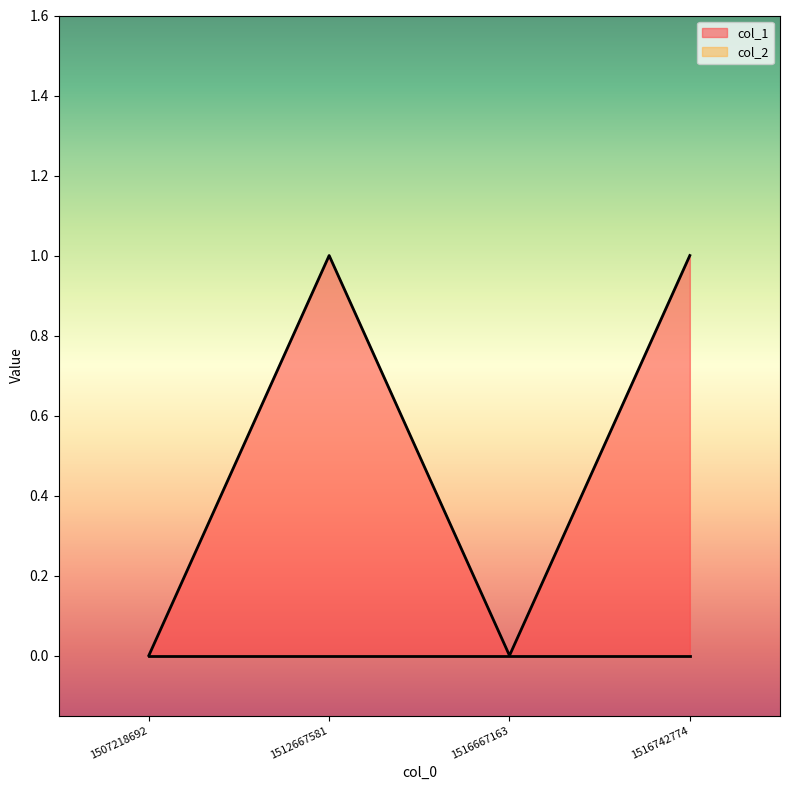

Which category has the lowest value across all series?

1507218692